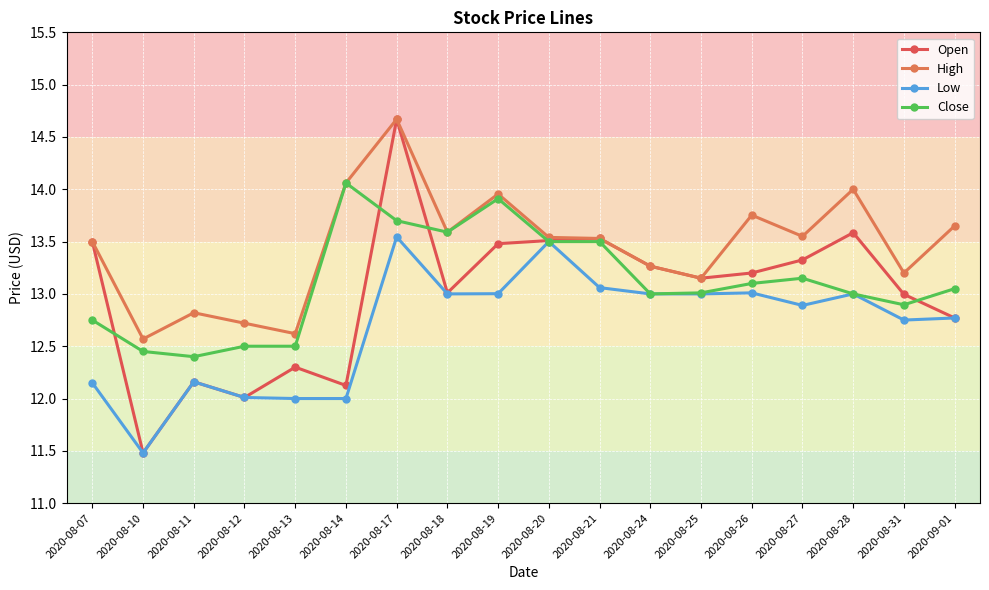

Is the value of Close at 2020-08-31 greater than the value of Low at 2020-08-11?

Yes